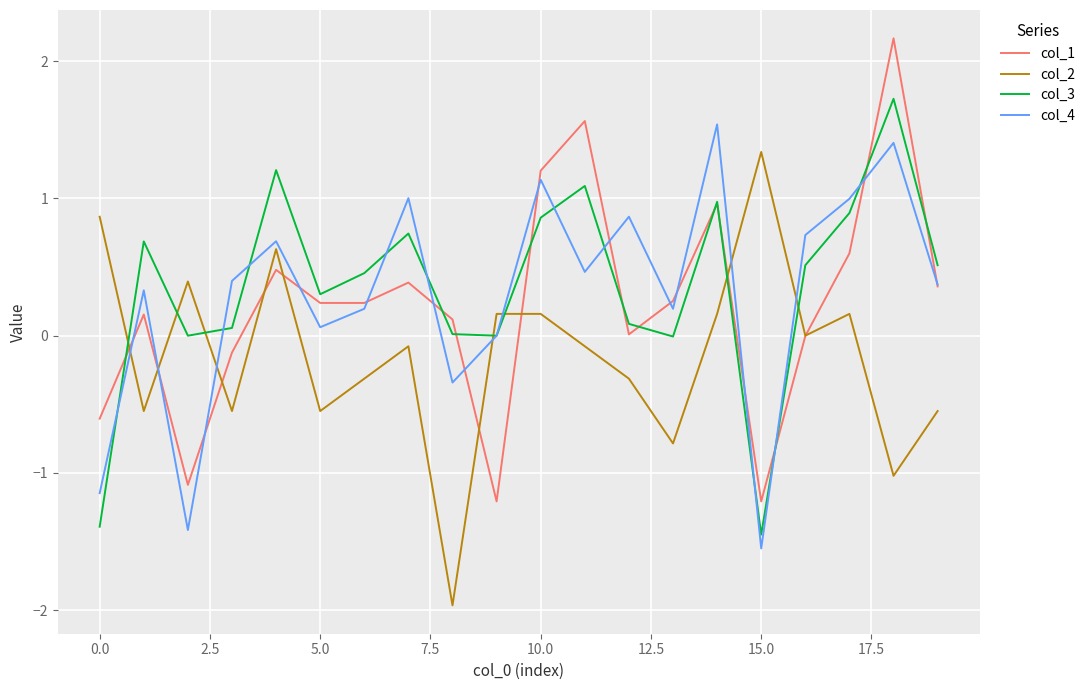

Rank the series by their maximum value, from highest to lowest.

col_1, col_3, col_4, col_2